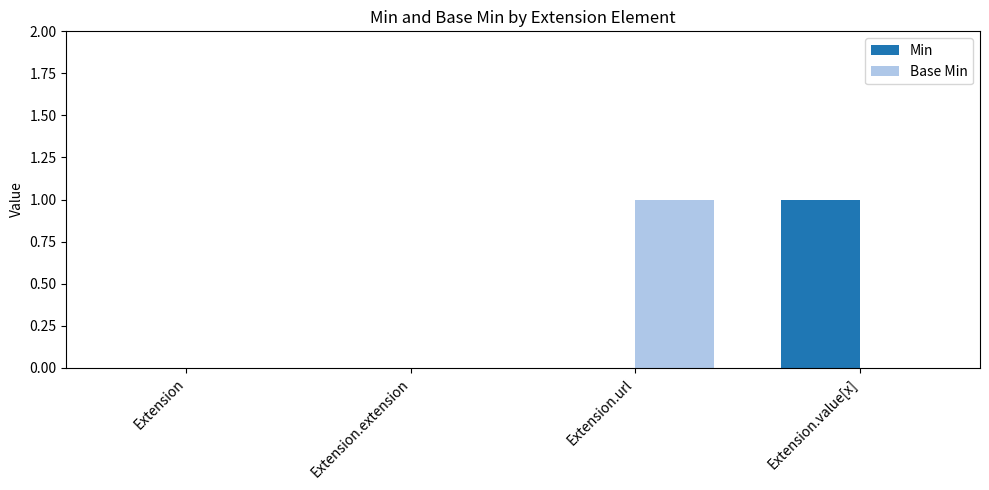

Is it true that Min equals 1 at Extension.value[x]?

True